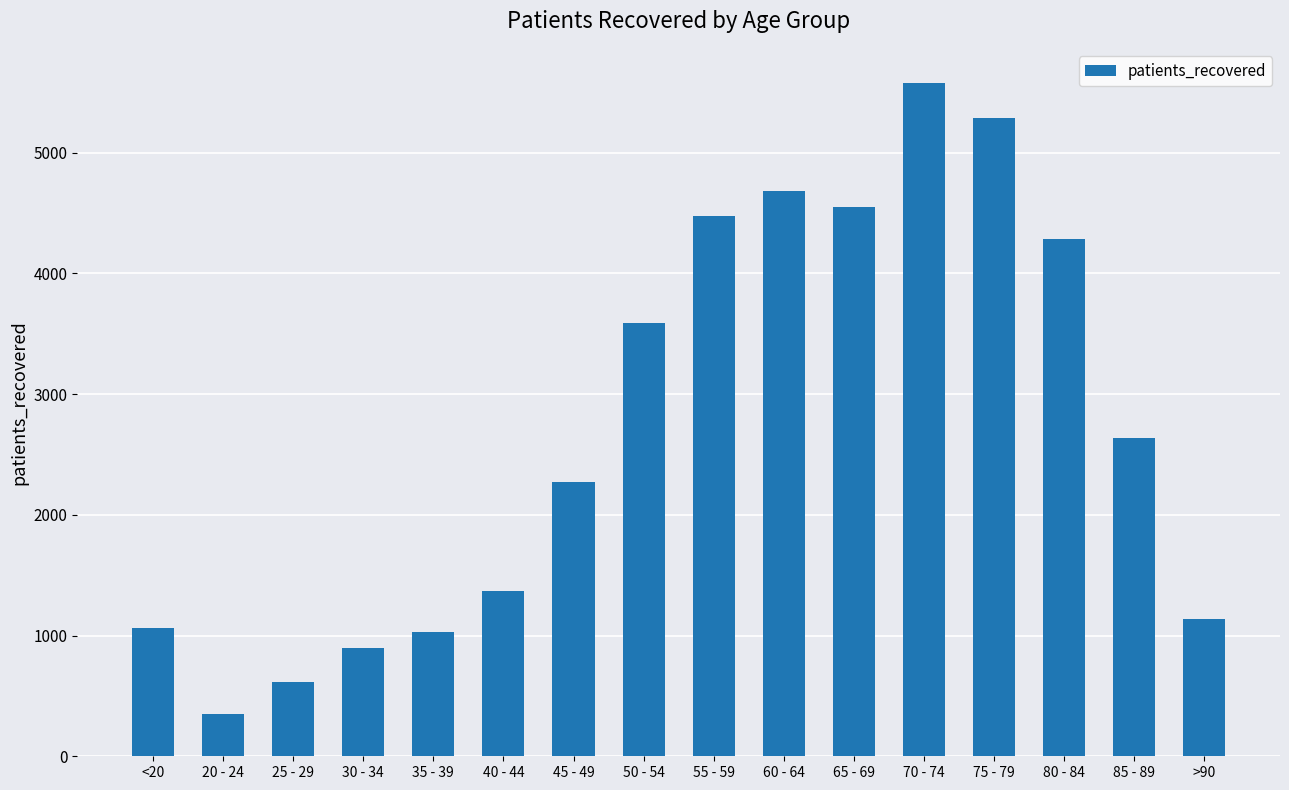

Reading left to right, what are all the values shown in this chart?

1063	354	617	893	1031	1366	2272	3586	4473	4681	4549	5581	5289	4283	2639	1139